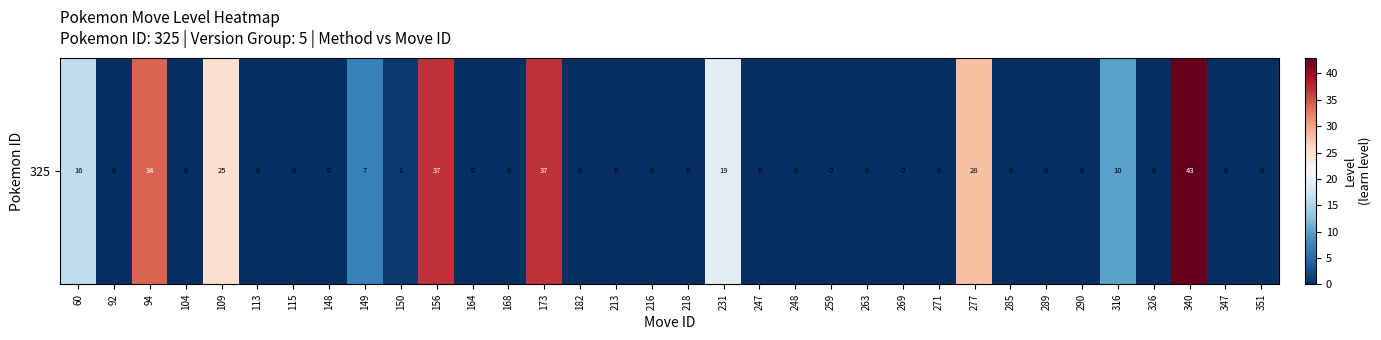

Which category has the highest value across all series?

340